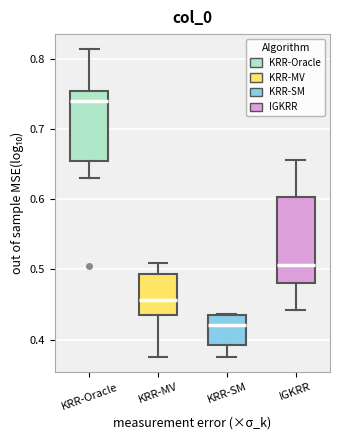

Where does the upper whisker of the box for KRR-Oracle end on the y-axis? The values are not printed on the chart, so give them approximately, as read against the axis.

0.81